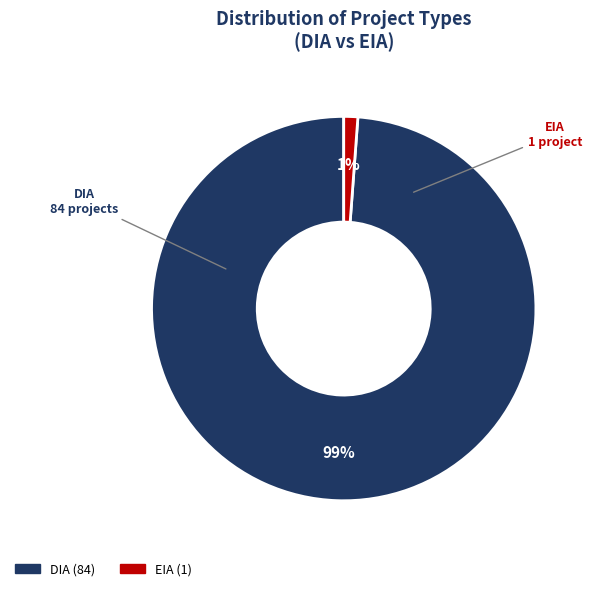

To the nearest percent, what is the difference between the largest and smallest slice percentages?

98%